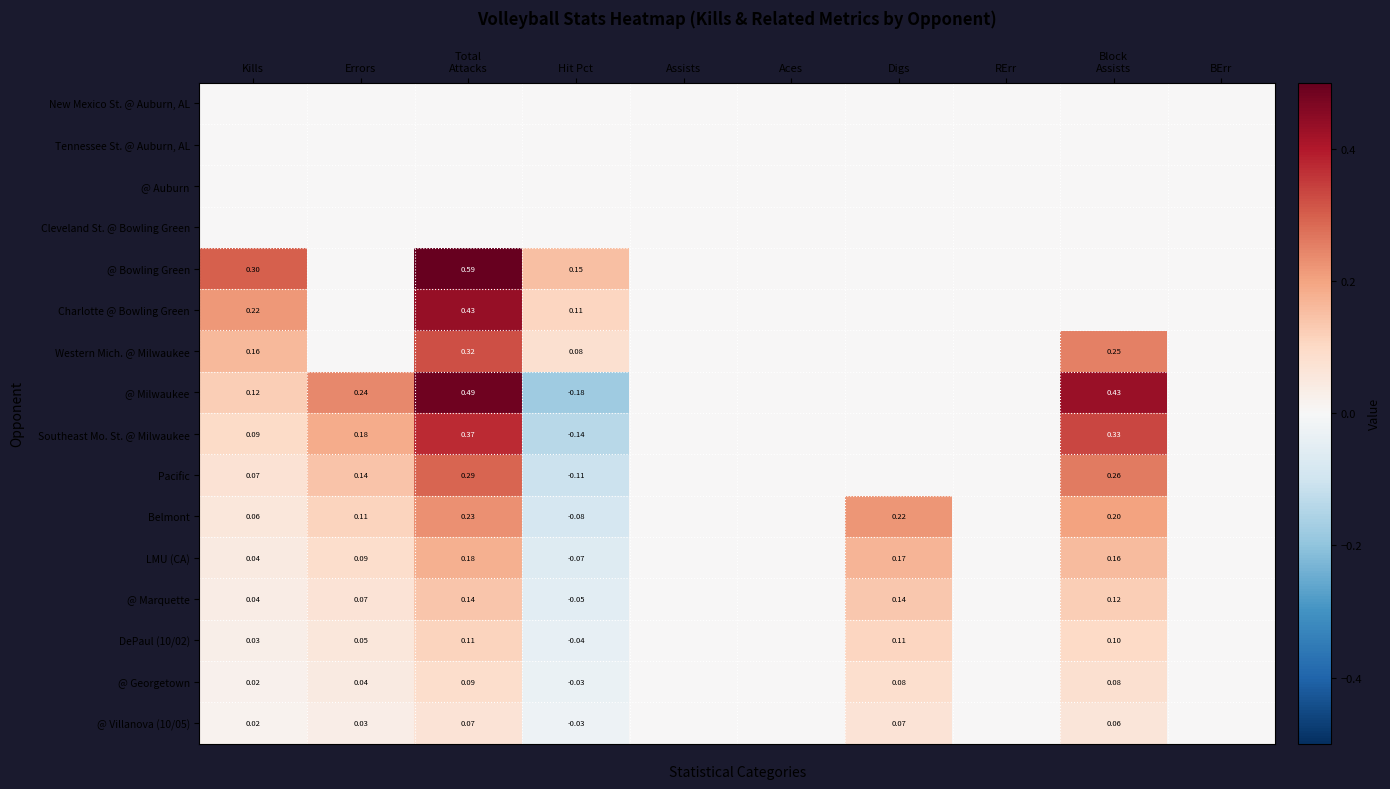

How many data points in @ Milwaukee are above 0?

4